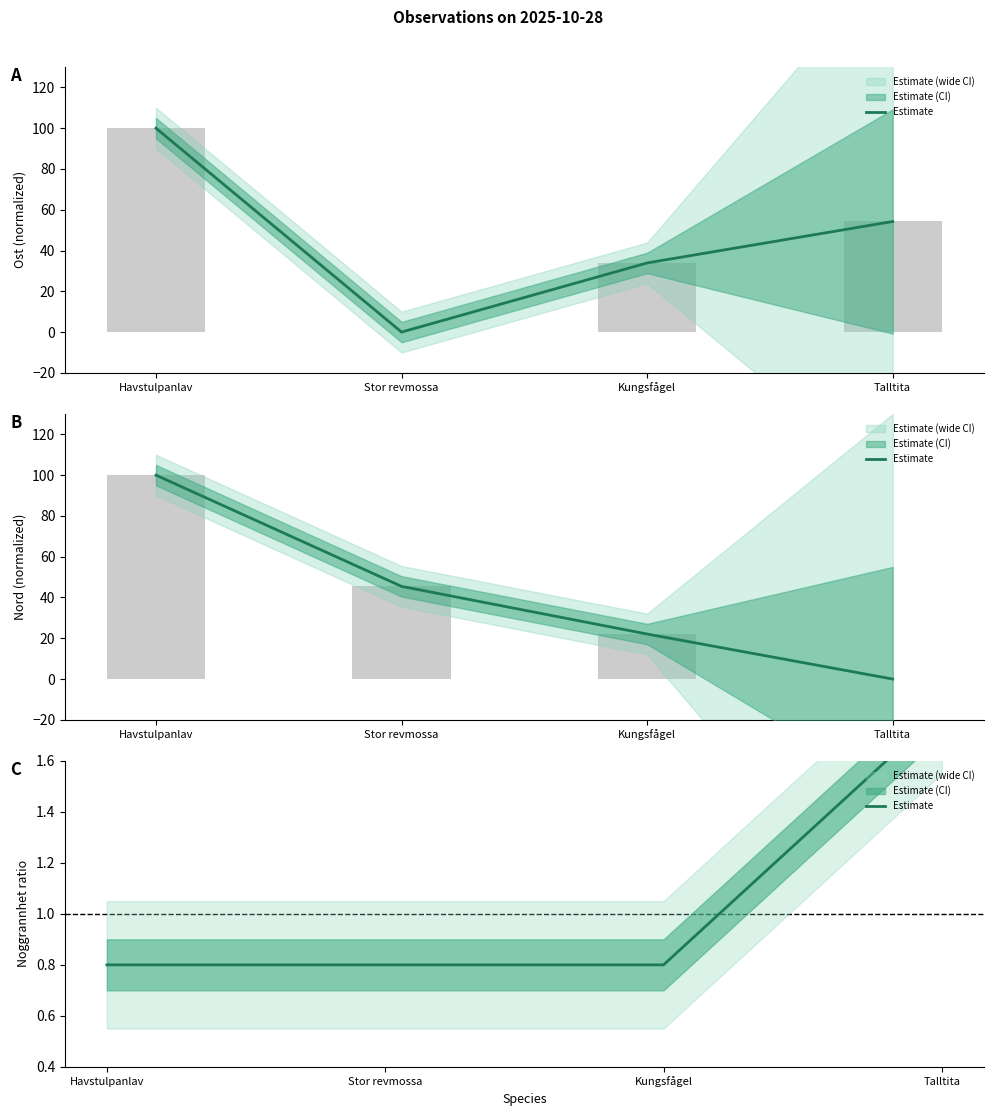

Does the chart contain any negative values?

No